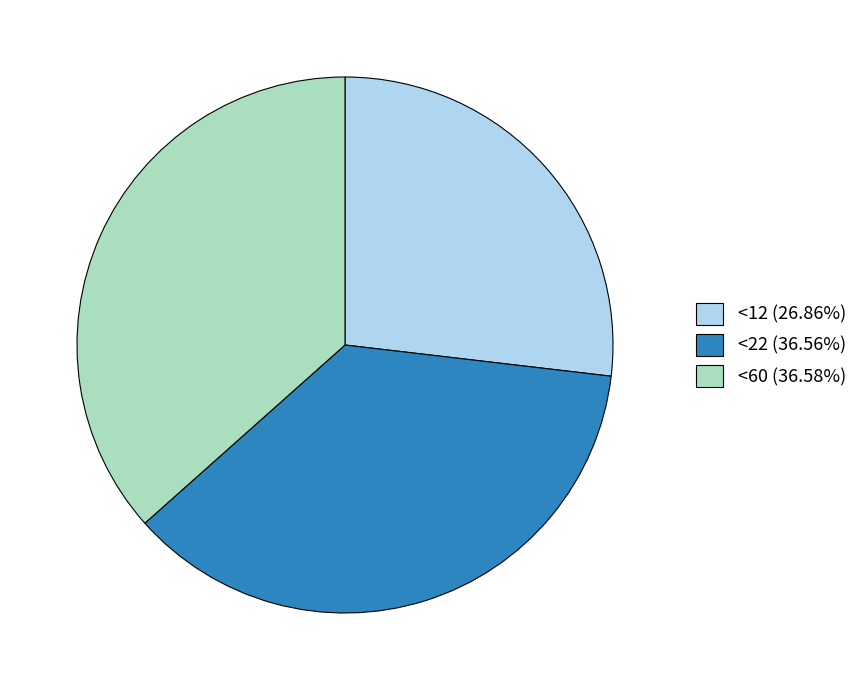

Is the sum of <60 (36.58%) and <22 (36.56%) greater than half?

Yes